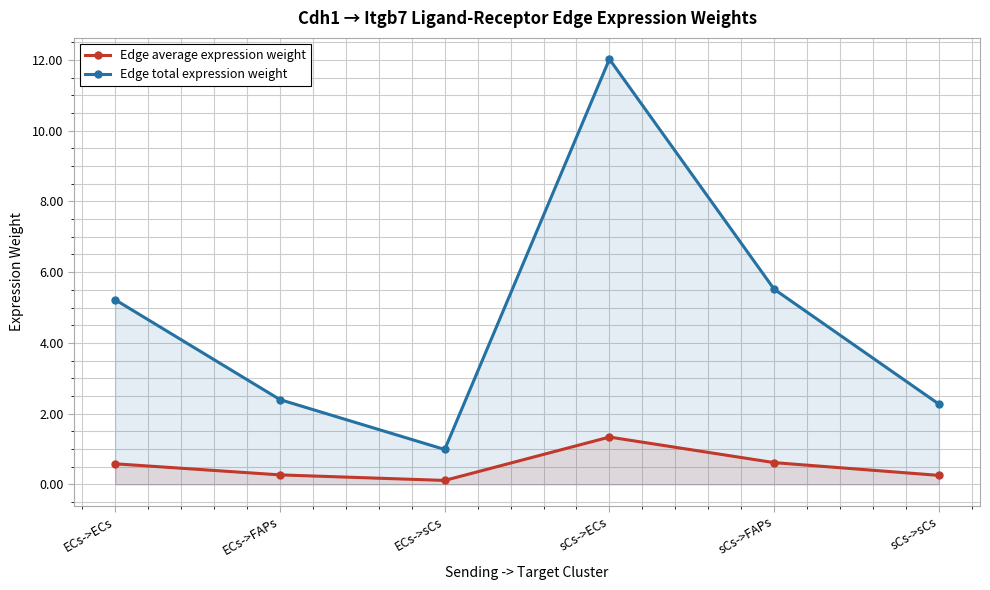

Reading left to right, what are all the values shown in this chart?

Edge average expression weight: ECs->ECs=0.6	ECs->FAPs=0.3	ECs->sCs=0.1	sCs->ECs=1.3	sCs->FAPs=0.6	sCs->sCs=0.3
Edge total expression weight: ECs->ECs=5.2	ECs->FAPs=2.4	ECs->sCs=1.0	sCs->ECs=12.0	sCs->FAPs=5.5	sCs->sCs=2.3